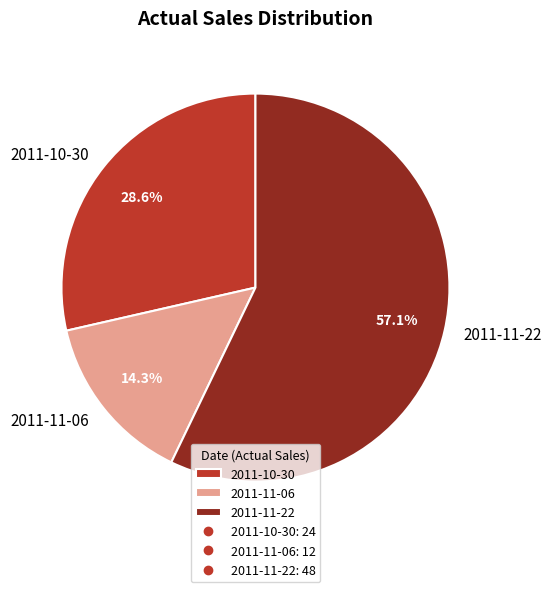

Count the number of slices in the pie.

3